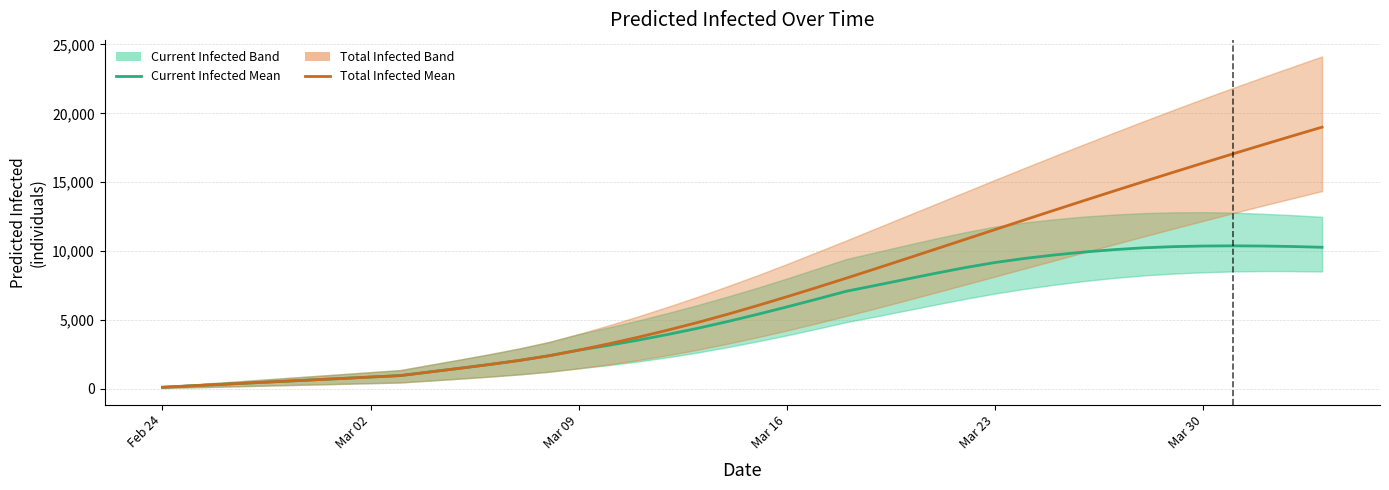

What is the difference between the maximum and minimum values in the Current Infected (mean) series?

10269